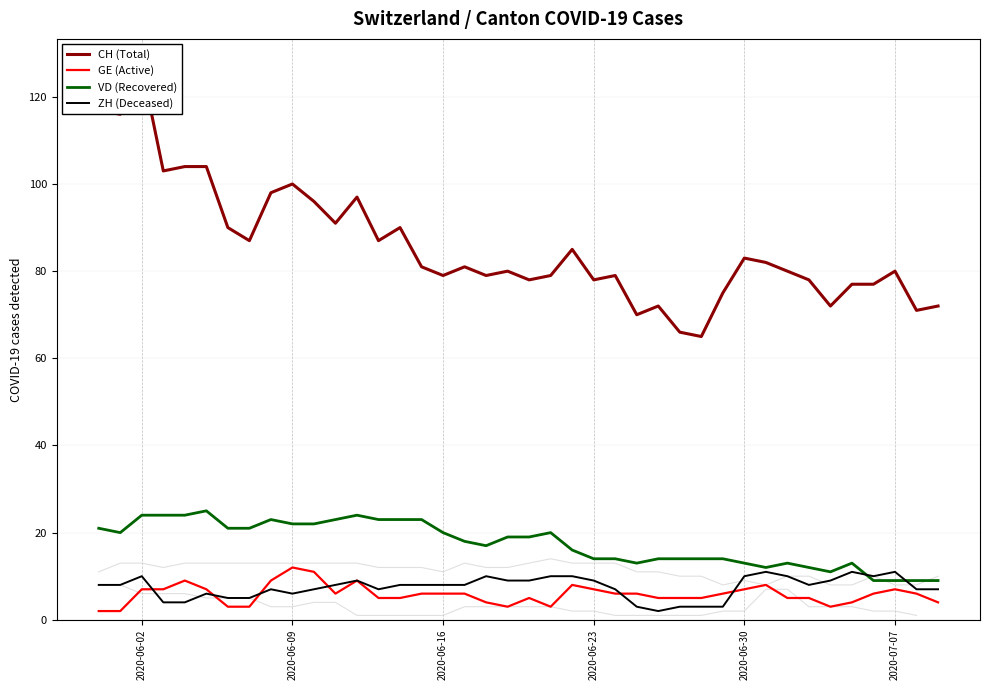

Is the value of VD (Recovered) at 20 greater than the value of GE (Active) at 30?

Yes